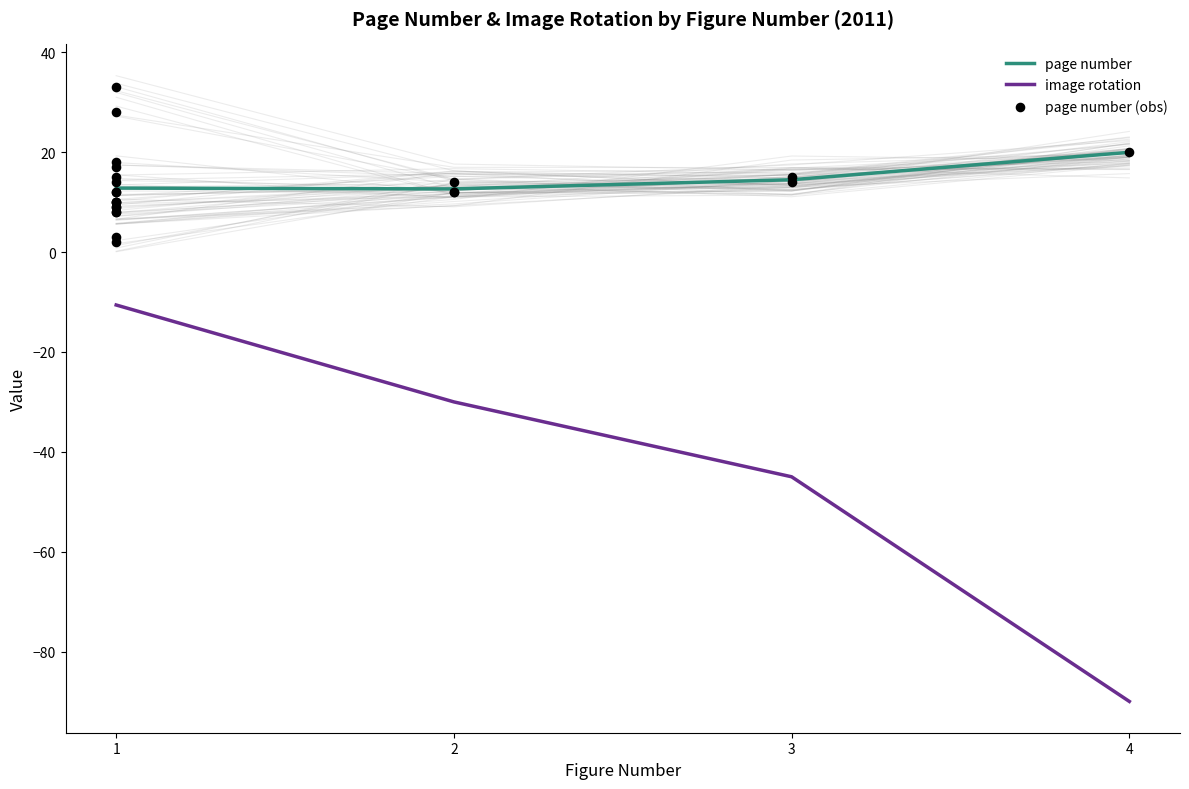

True or false: page number and image rotation cross at least once.

False